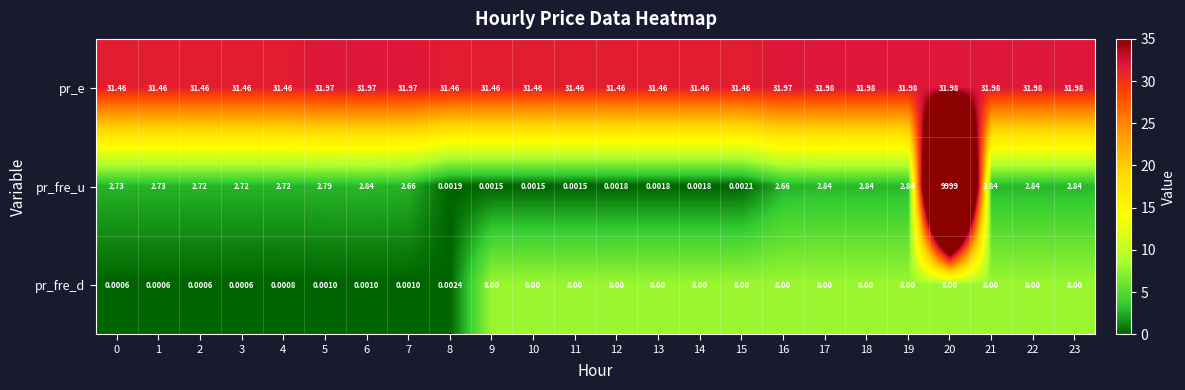

Rank the series at 4 from lowest to highest value.

pr_fre_d, pr_fre_u, pr_e